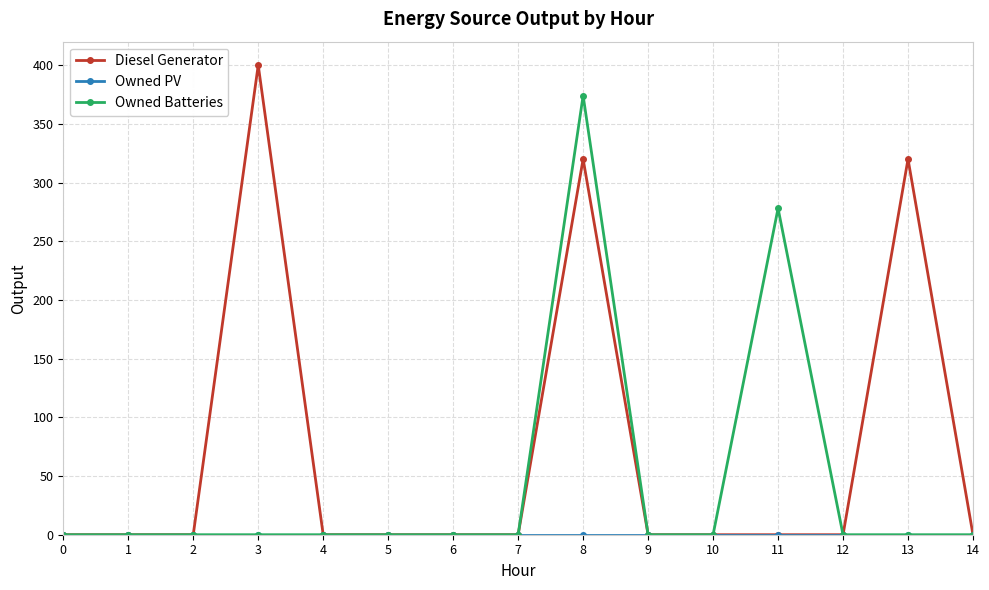

How many lines are shown in the chart?

3